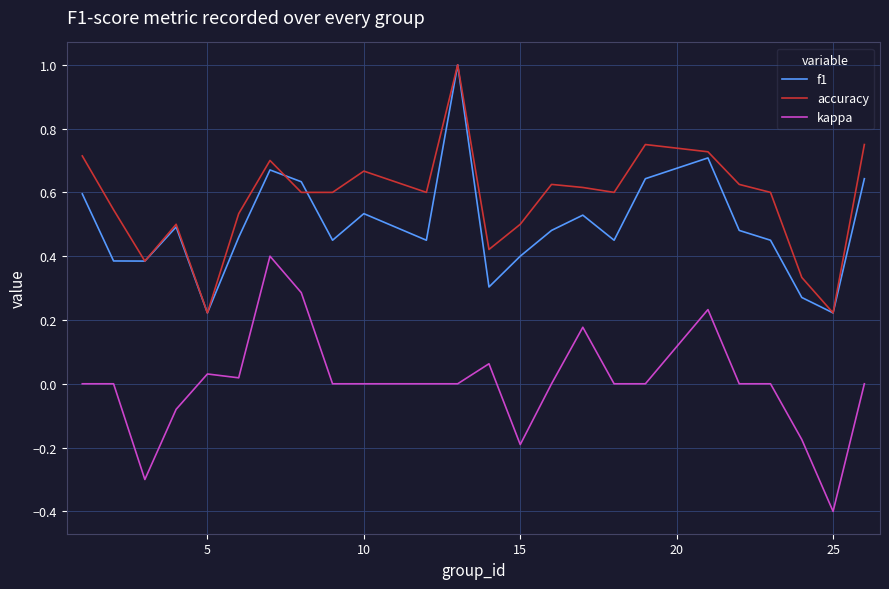

What is the lowest value of the kappa series?

-0.4